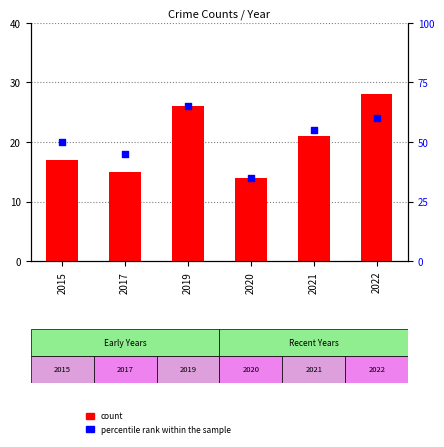

At which category is the sum across all series the highest?

2019